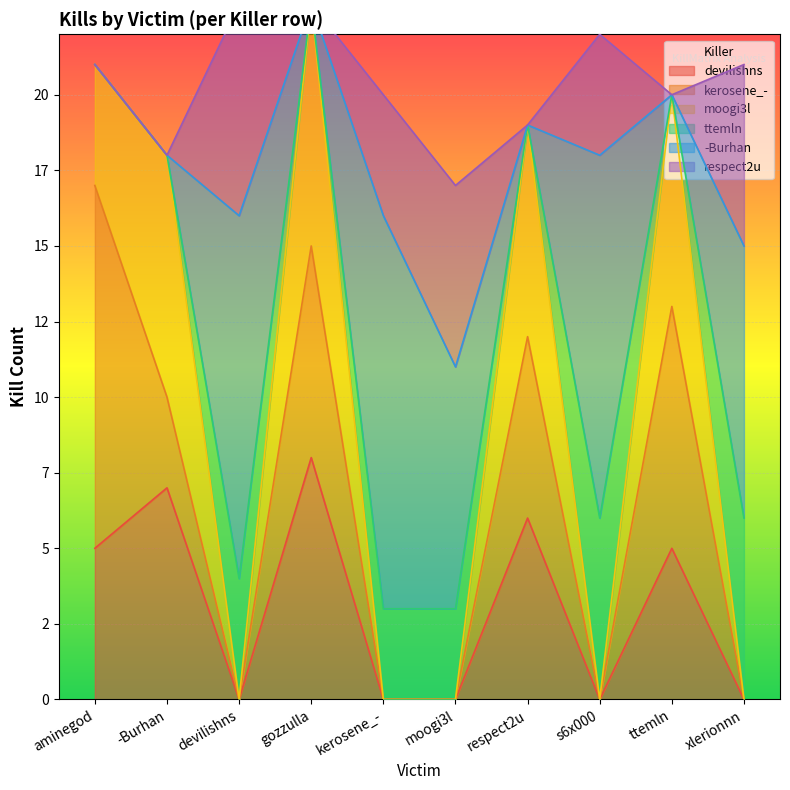

The respect2u series shows 3 at aminegod. True or false?

False